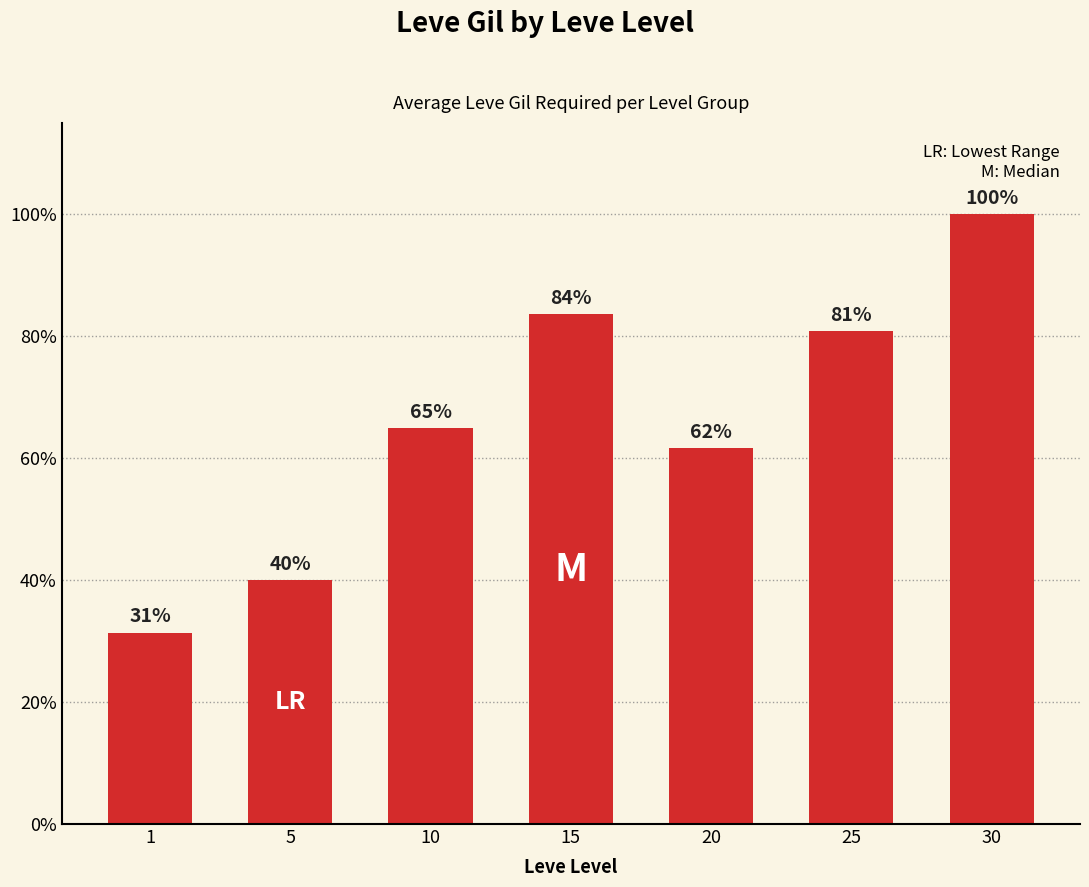

Are the bars horizontal?

No